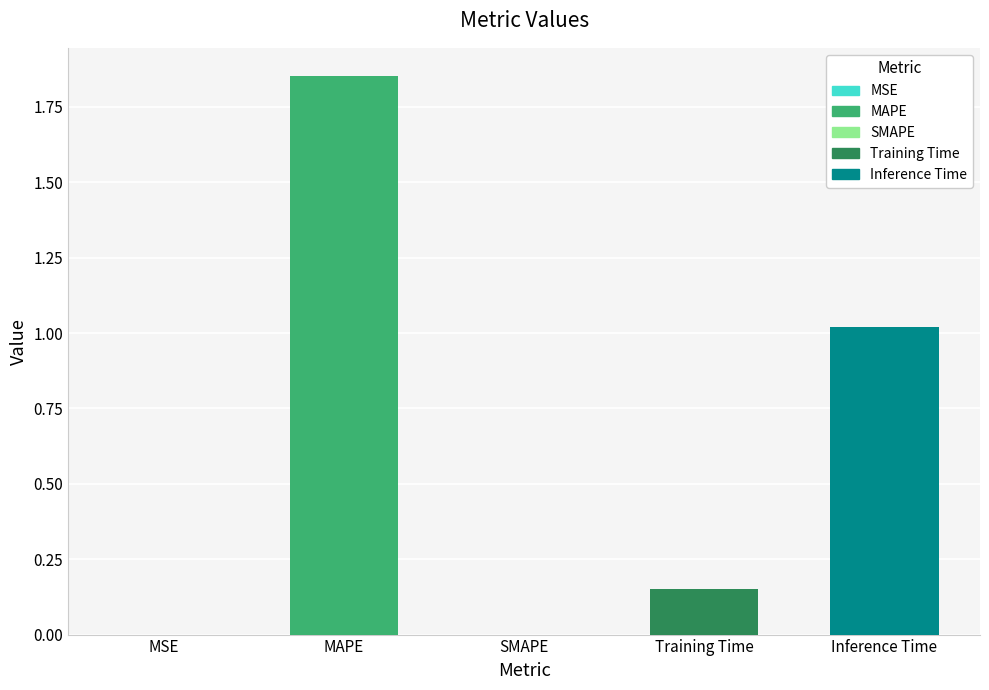

Is it true that the value at Inference Time is 1.0?

True